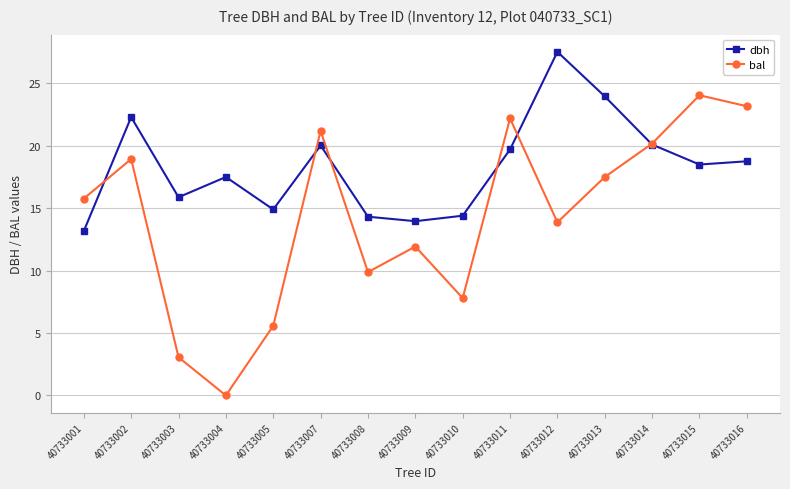

The value of dbh at 40733003 is 5.6. True or false?

False